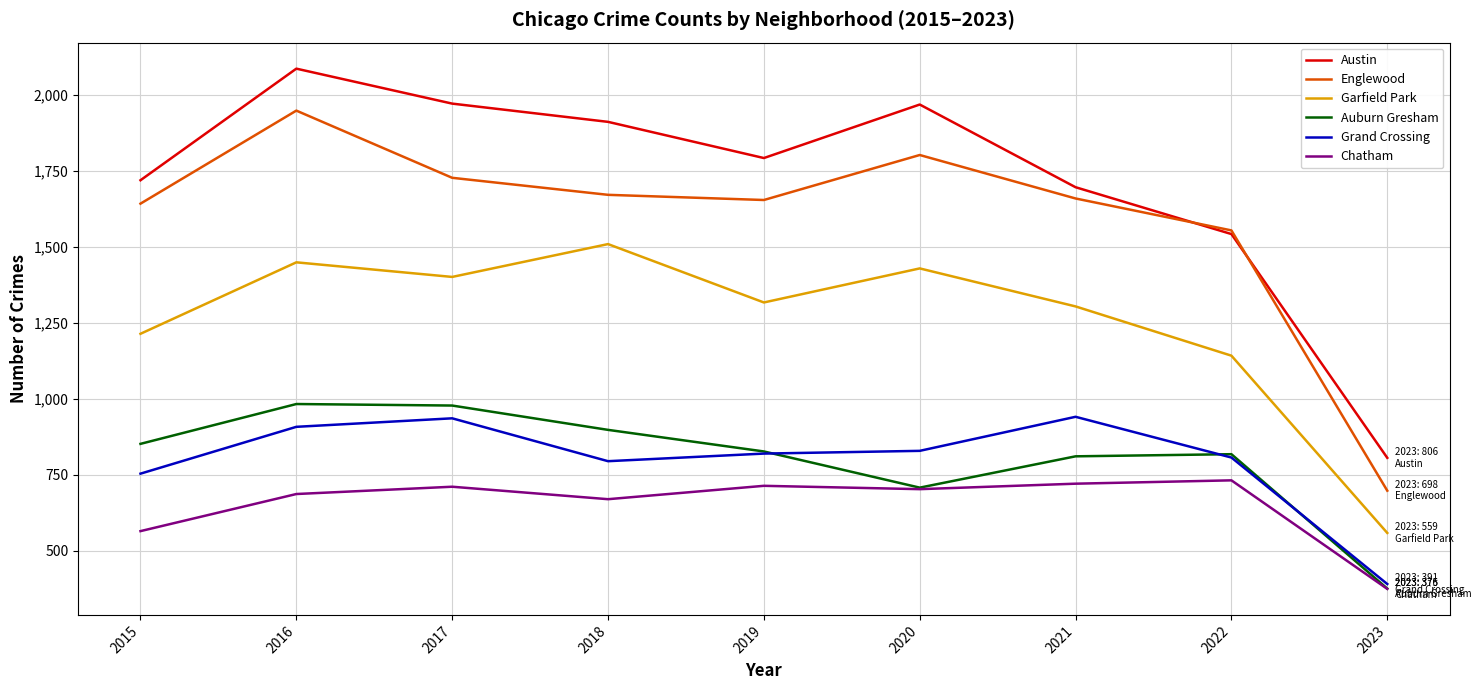

What is the difference between the maximum and second lowest values in the Chatham series?

167